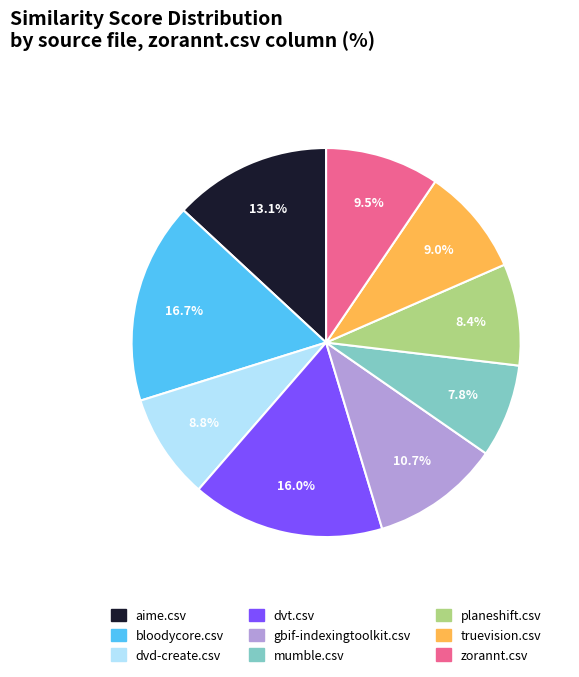

Which category has the smallest portion of the pie?

mumble.csv